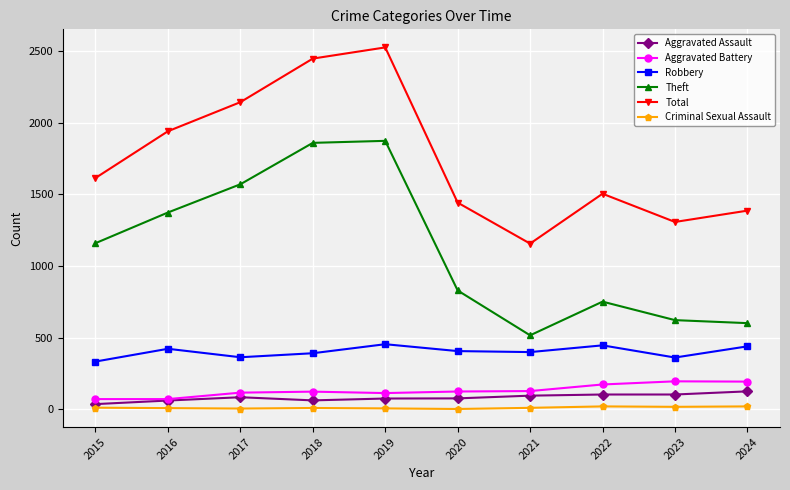

At how many categories does at least one series exceed 7?

10